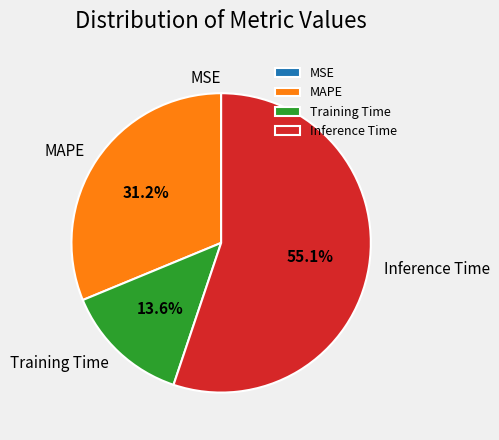

Which has a higher value, MAPE or Training Time?

MAPE